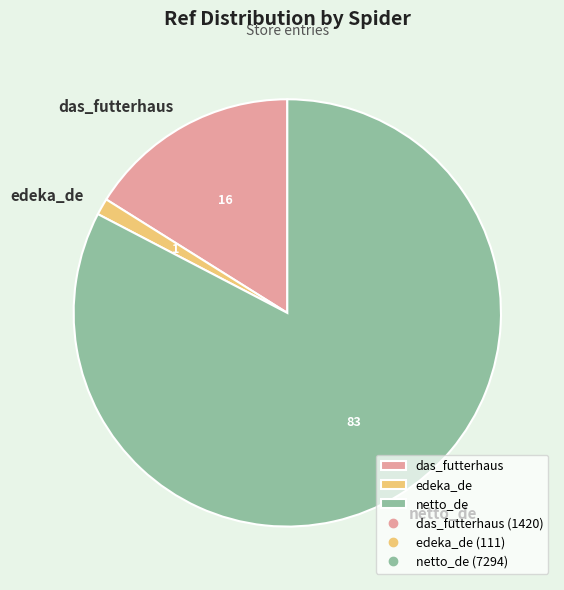

Between netto_de and edeka_de, which is larger?

netto_de